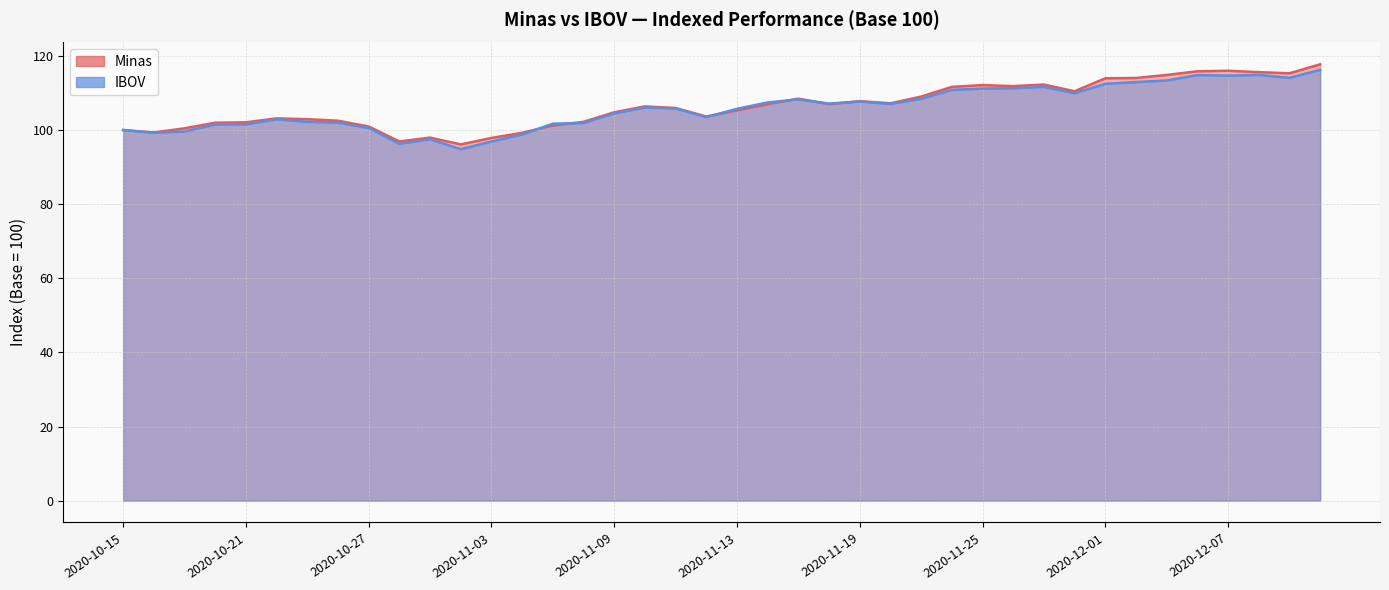

What is the total value across all series at 2020-11-16?

214.5